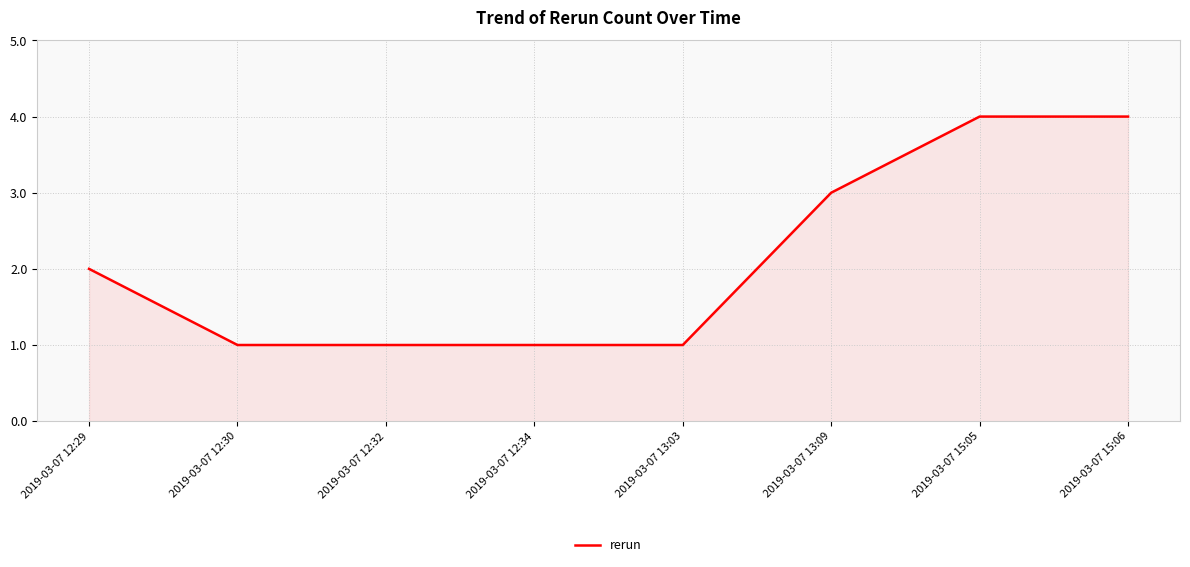

What is the maximum value shown in the chart?

4